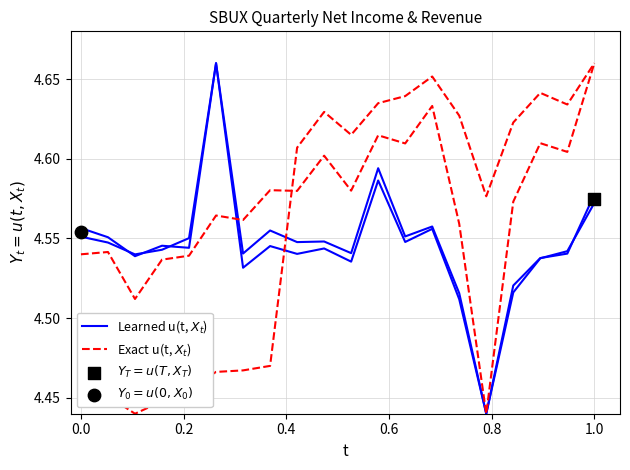

Which series contains the lowest Y value?

Learned u(t, $X_t$)